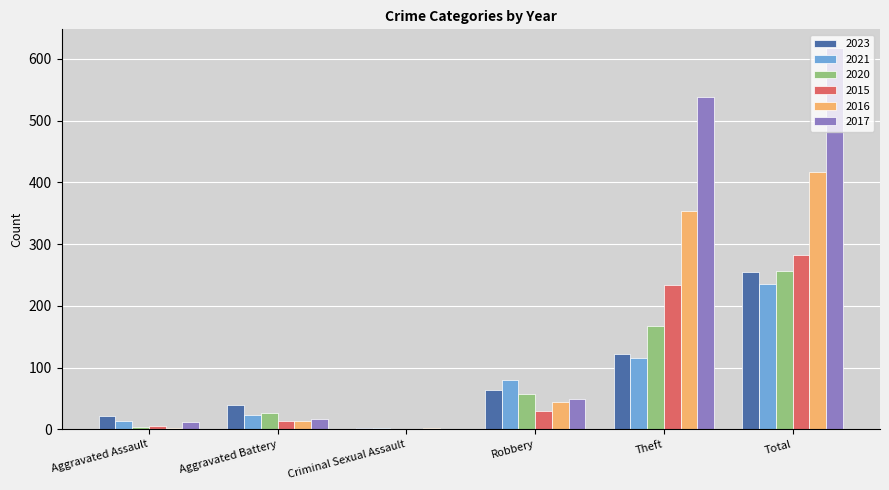

What is the total value across all series at Theft?

1531